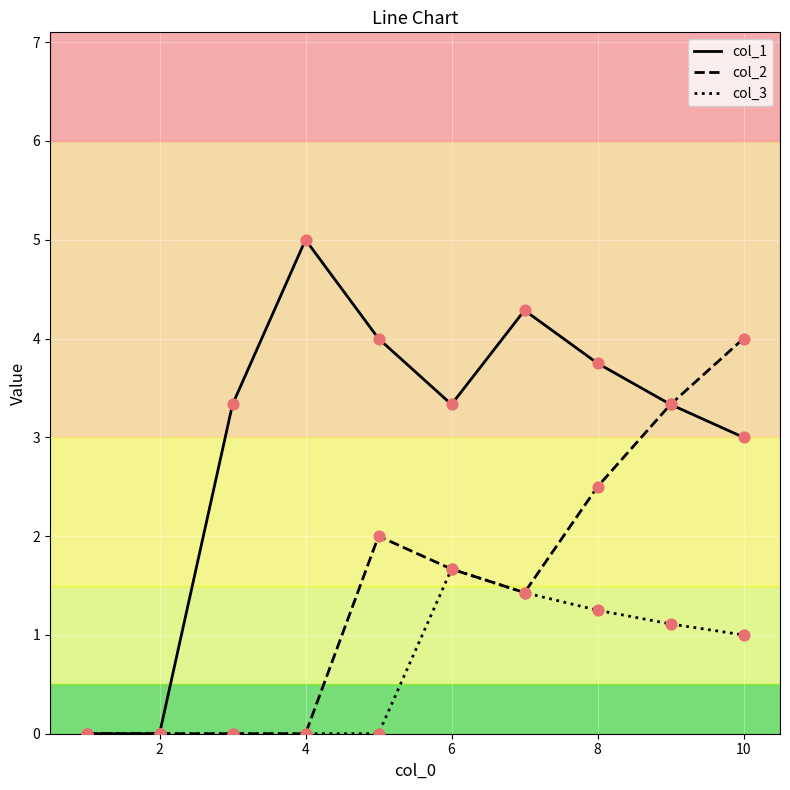

Which series has the widest spread of values?

col_1